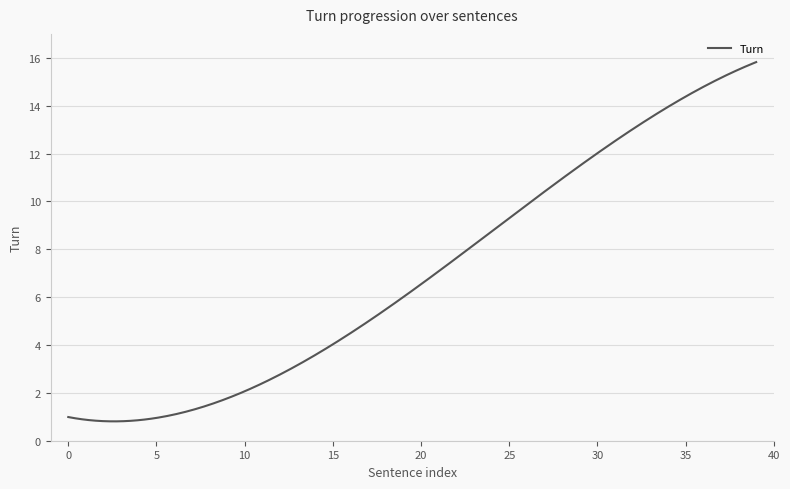

What is the greatest value displayed?

15.8